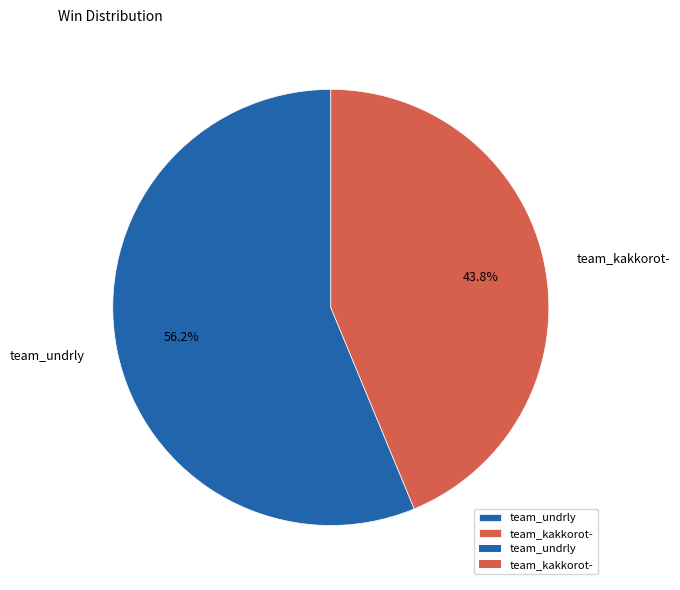

To the nearest percent, what percentage of the pie is team_kakkorot-?

44%